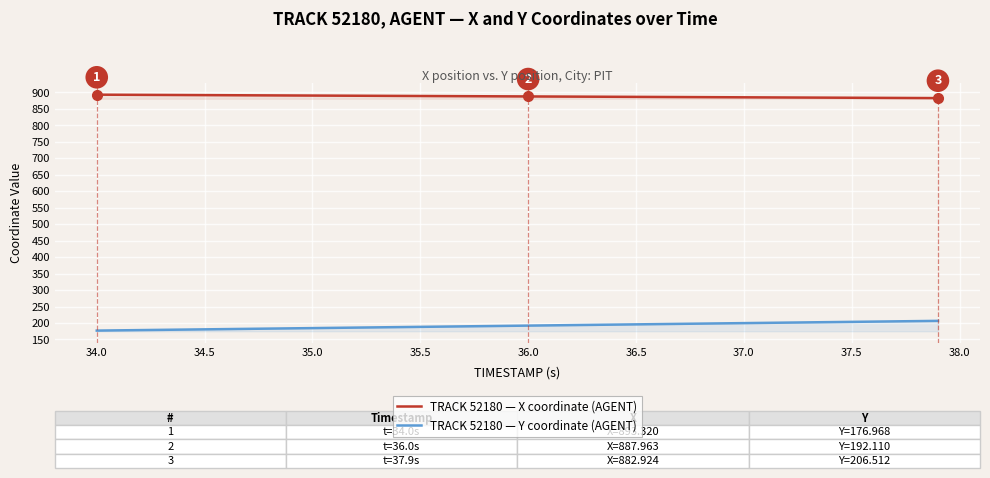

Is it true that TRACK 52180 — Y coordinate (AGENT) equals 67.7 at 36.0?

False